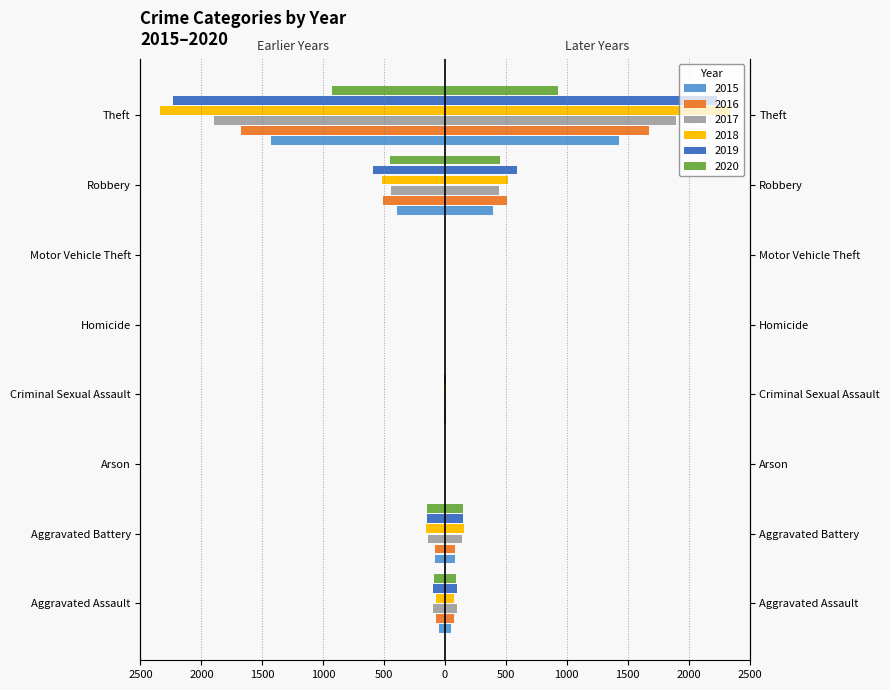

What are all the series names shown in the legend?

2015, 2016, 2017, 2018, 2019, 2020